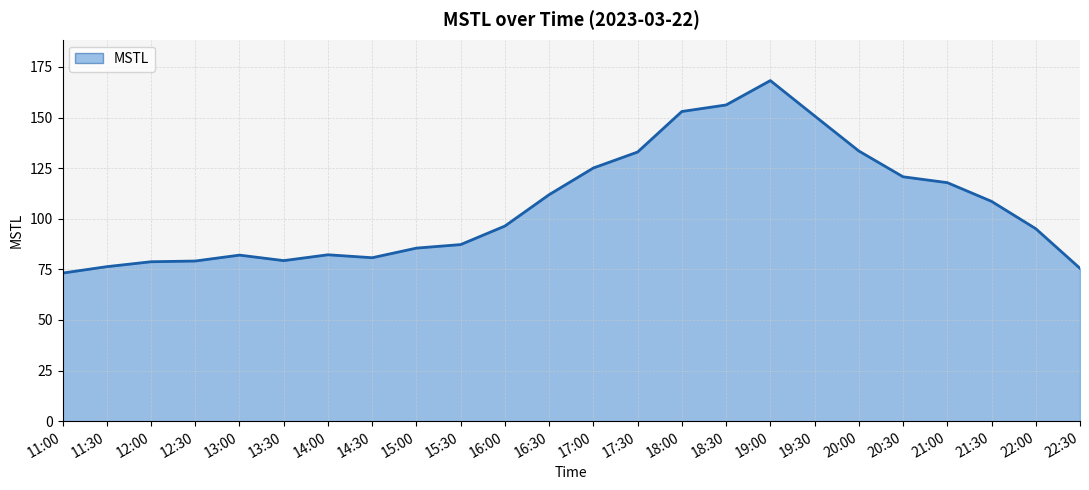

What is the maximum value shown in the chart?

168.3